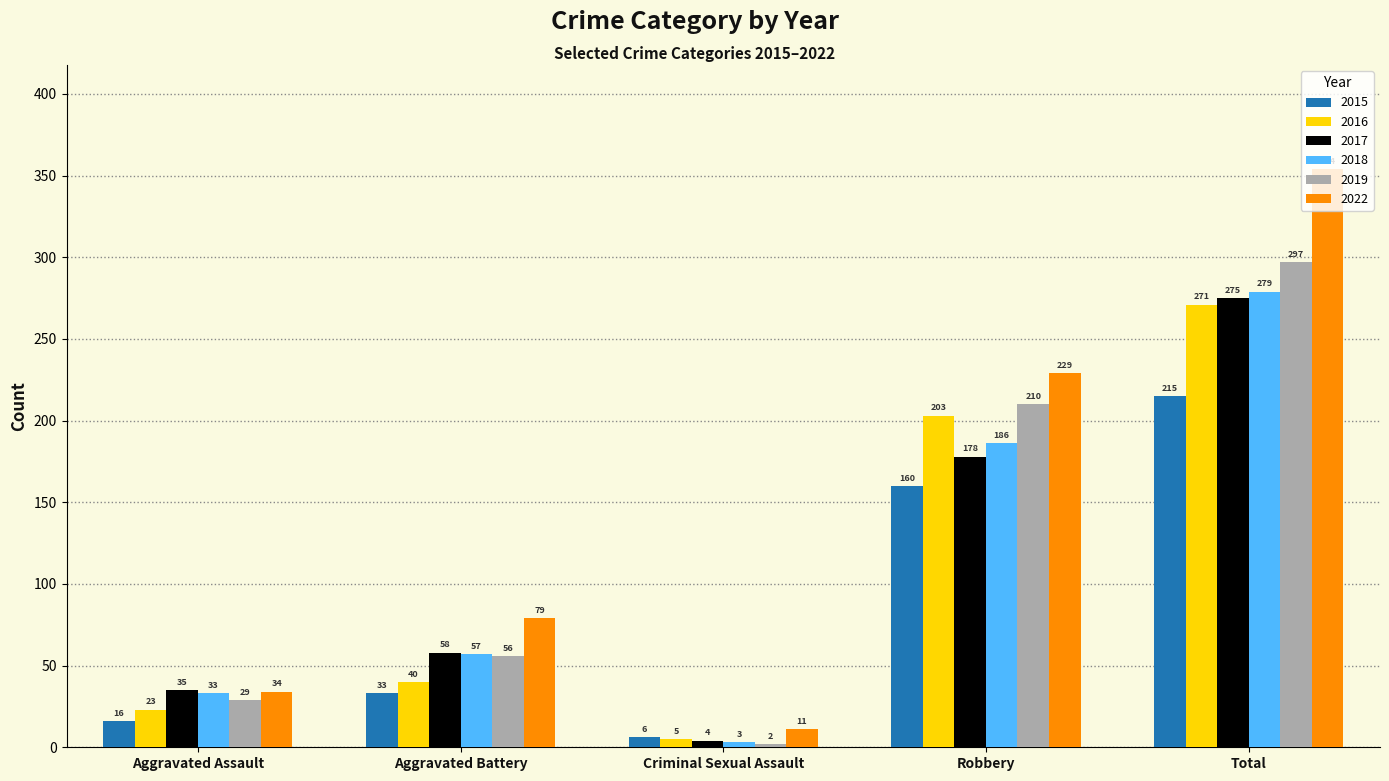

How many bars are there in total?

30